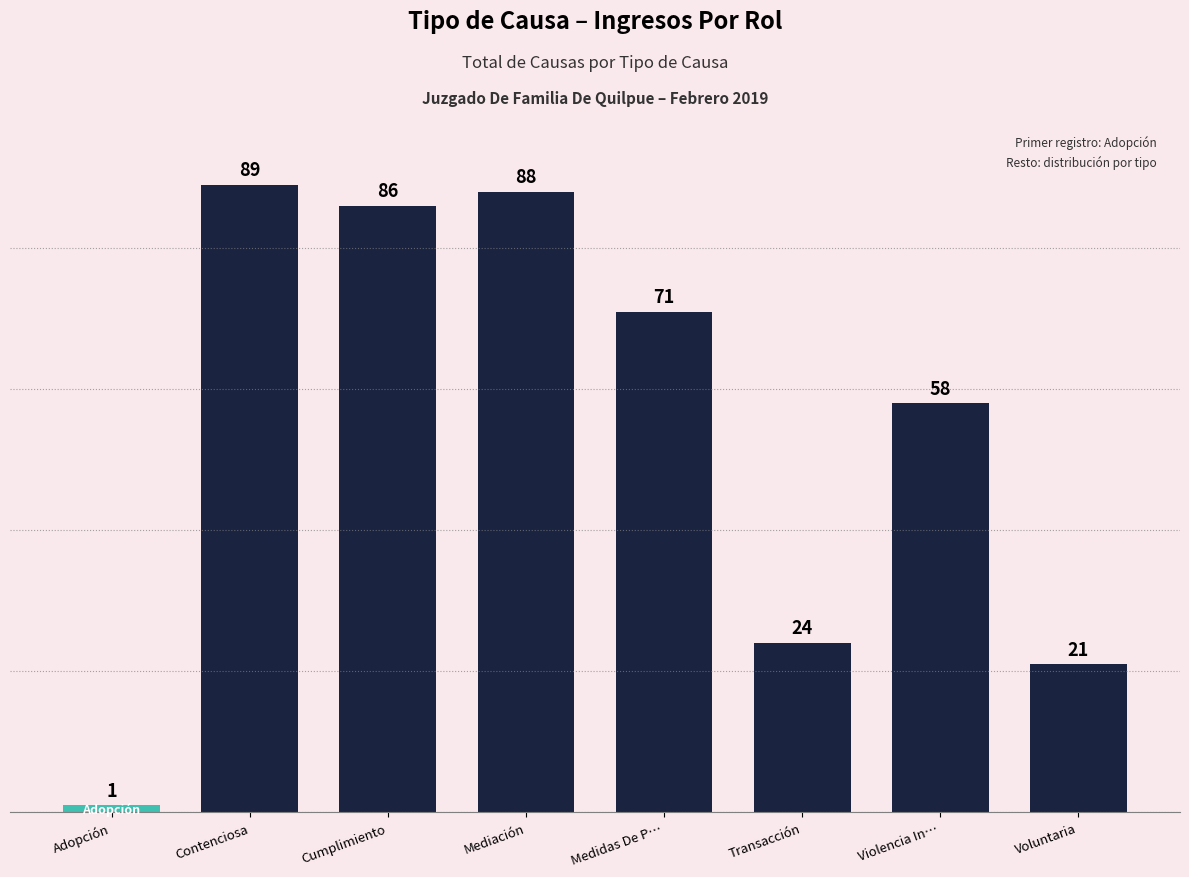

What position from the right is Violencia In…?

2